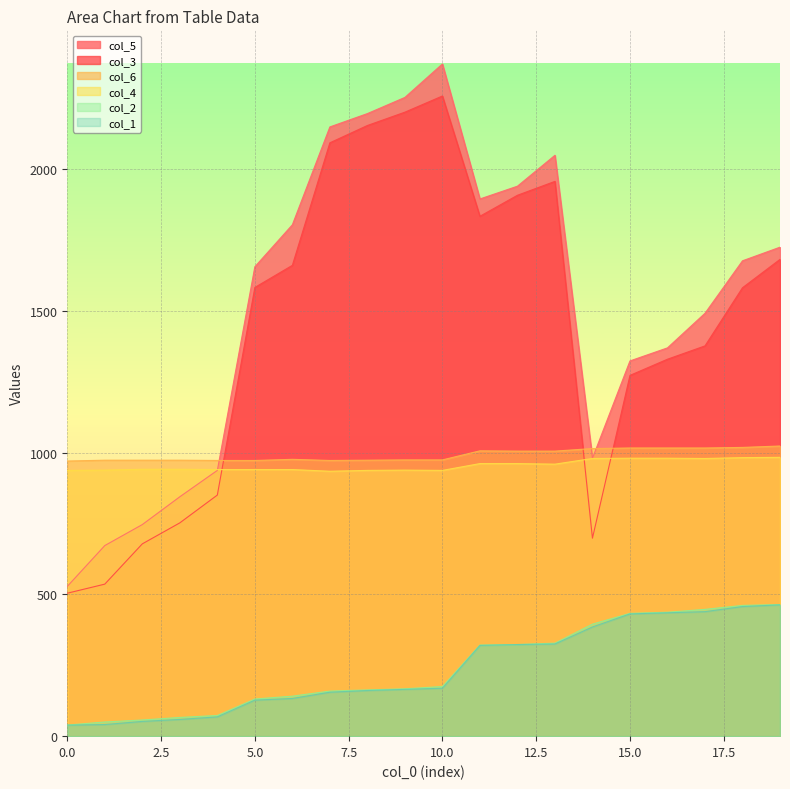

What are all the series names shown in the legend?

col_5, col_3, col_6, col_4, col_2, col_1